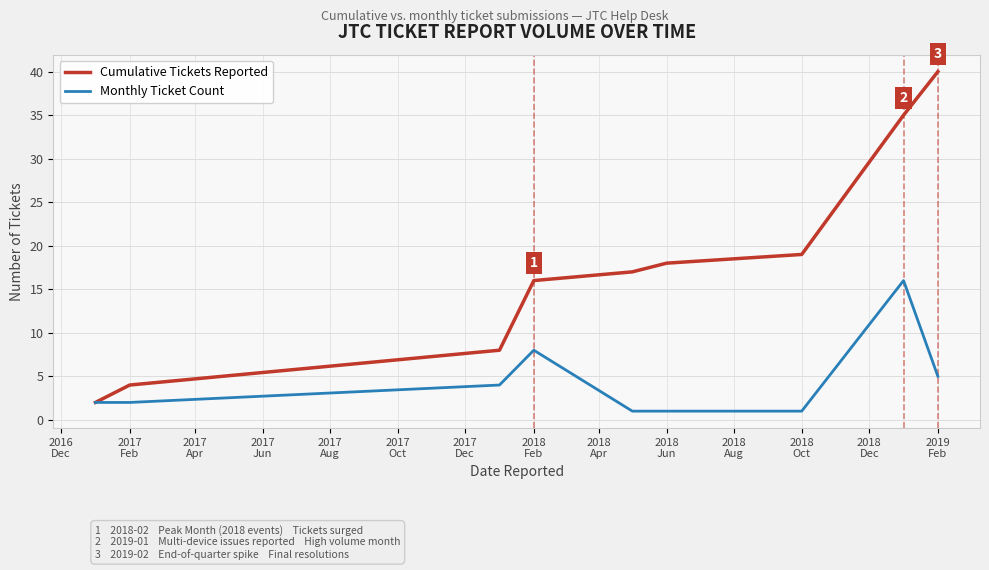

Does the chart display data point markers on the line(s)?

No